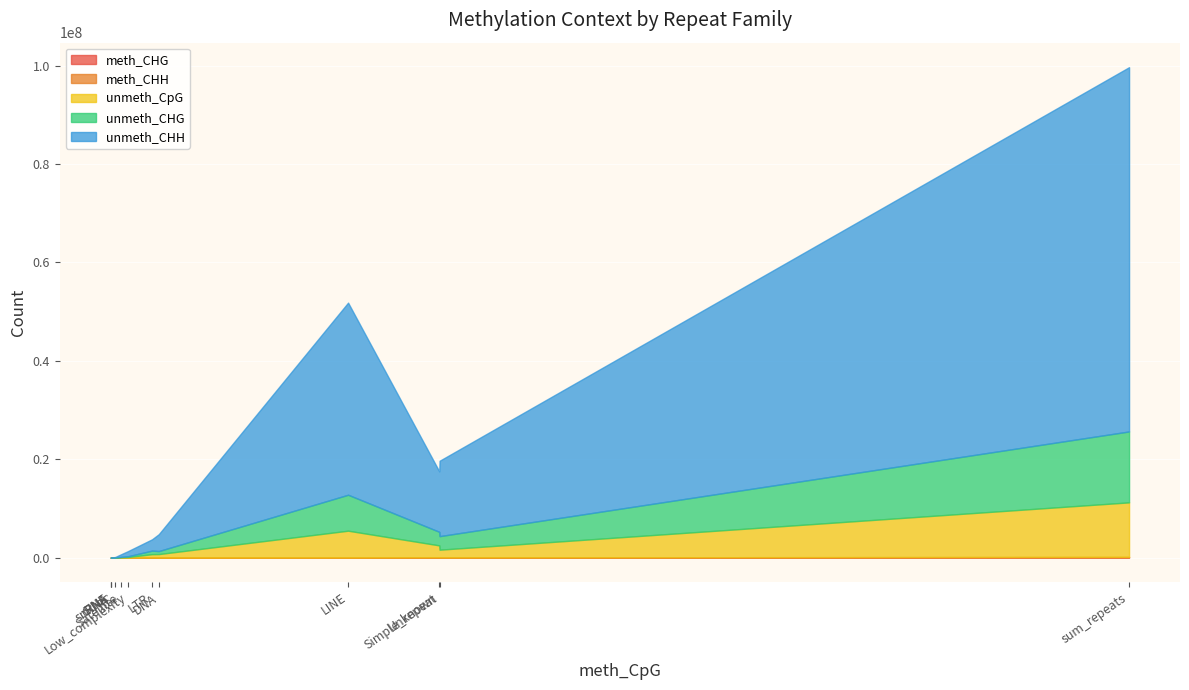

Reading left to right, extract all data points from this chart.

meth_CHG: DNA=1326	LINE=4500	LTR=3685	Low_complexity=403	RC=432	SINE=5	Satellite=1142	Simple_repeat=20716	Unknown=15577	rRNA=3	snRNA=24	sum_repeats=47813
meth_CHH: DNA=4913	LINE=15455	LTR=10745	Low_complexity=1154	RC=1766	SINE=16	Satellite=2723	Simple_repeat=18320	Unknown=51185	rRNA=11	snRNA=23	sum_repeats=106311
unmeth_CpG: DNA=716642	LINE=5456277	LTR=692037	Low_complexity=122714	RC=20932	SINE=5632	Satellite=66093	Simple_repeat=1577164	Unknown=2420814	rRNA=711	snRNA=2633	sum_repeats=11081649
unmeth_CHG: DNA=612043	LINE=7308339	LTR=722474	Low_complexity=146484	RC=22683	SINE=5213	Satellite=85254	Simple_repeat=2752478	Unknown=2760809	rRNA=705	snRNA=1698	sum_repeats=14418180
unmeth_CHH: DNA=3429289	LINE=39056506	LTR=2299635	Low_complexity=1033129	RC=83289	SINE=20024	Satellite=510769	Simple_repeat=15326846	Unknown=12281842	rRNA=1898	snRNA=7536	sum_repeats=74050763